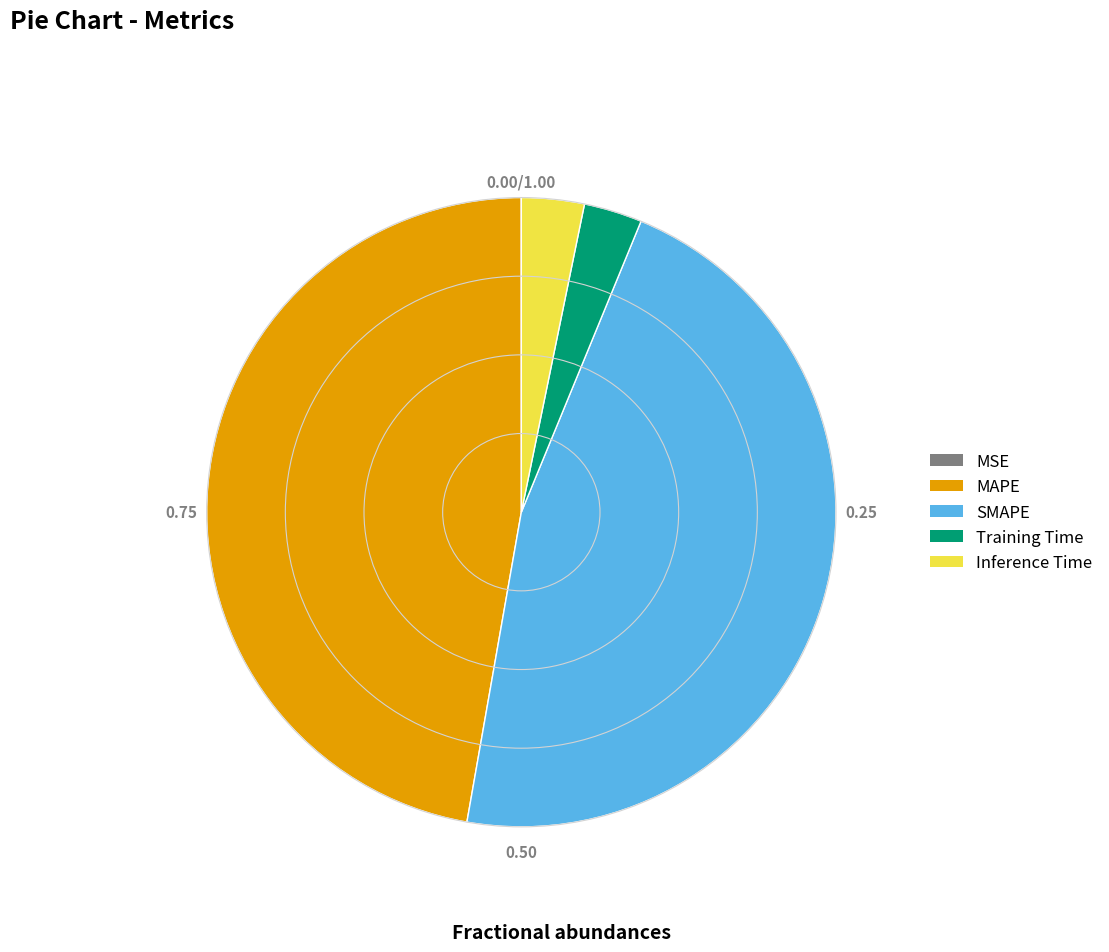

Is there any slice that represents more than half of the pie?

No